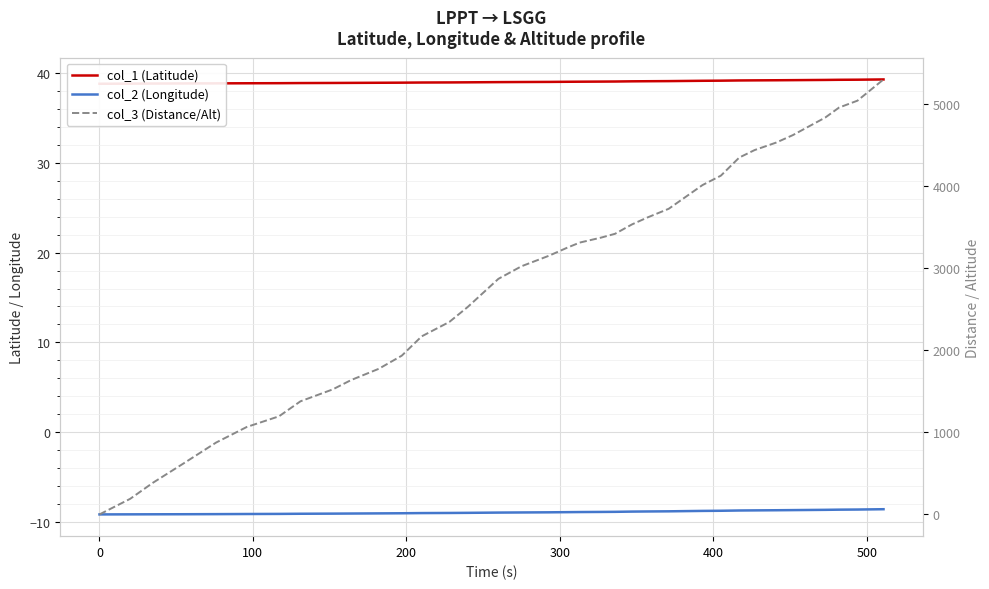

Rank the series by their maximum value, from lowest to highest.

col_2 (Longitude), col_1 (Latitude), col_3 (Distance/Alt)